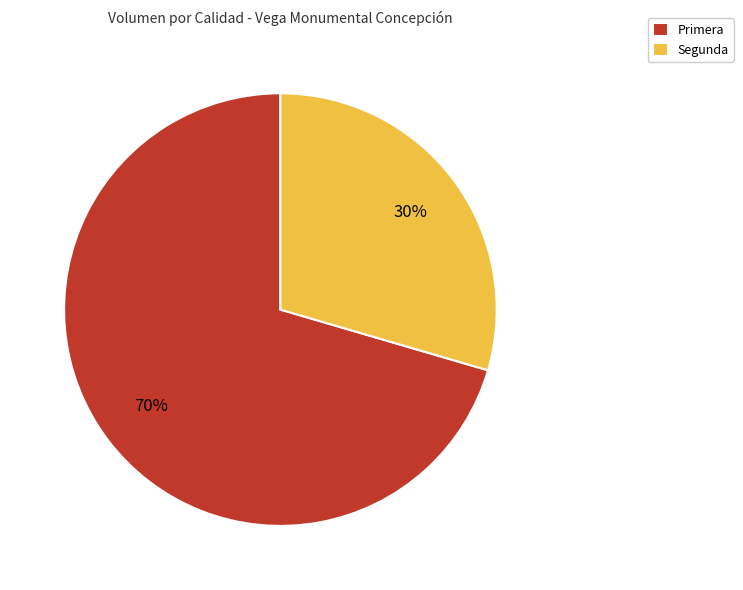

Is Segunda the majority of the pie?

No